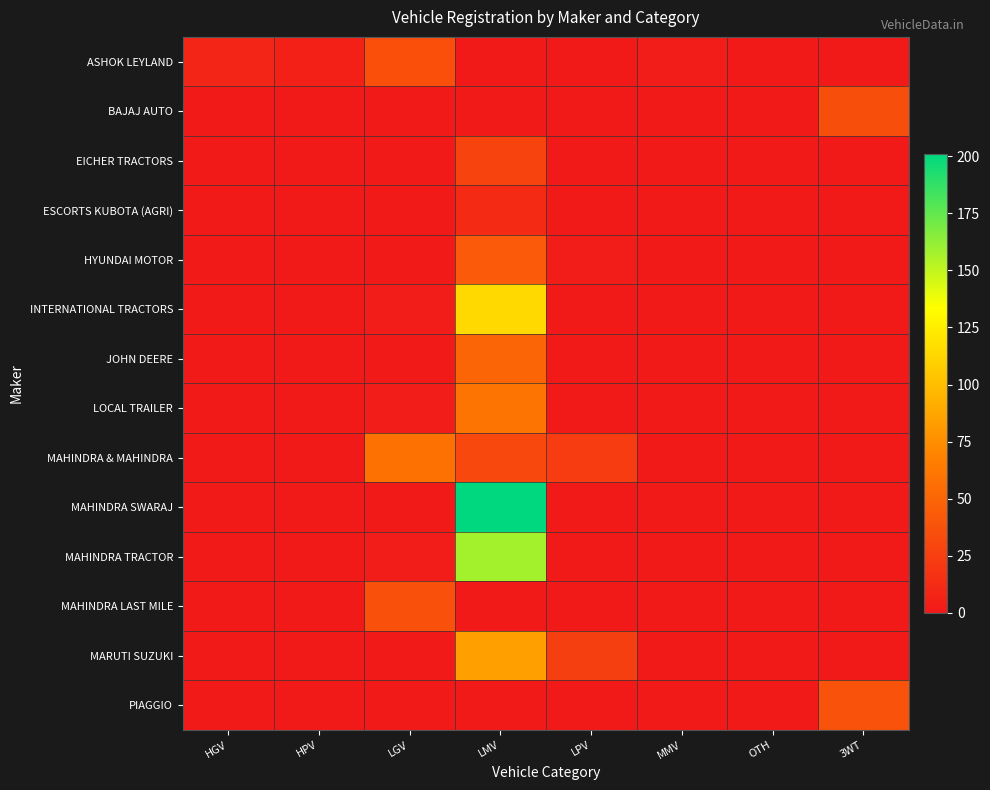

Reading left to right, transcribe all the data shown in this chart.

ASHOK LEYLAND: HGV=8	HPV=5	LGV=36	LMV=0	LPV=0	MMV=2	OTH=0	3WT=0
BAJAJ AUTO: HGV=0	HPV=0	LGV=0	LMV=0	LPV=0	MMV=0	OTH=0	3WT=35
EICHER TRACTORS: HGV=0	HPV=0	LGV=0	LMV=28	LPV=0	MMV=0	OTH=0	3WT=0
ESCORTS KUBOTA (AGRI): HGV=0	HPV=0	LGV=0	LMV=11	LPV=0	MMV=0	OTH=0	3WT=0
HYUNDAI MOTOR: HGV=0	HPV=0	LGV=0	LMV=43	LPV=3	MMV=0	OTH=0	3WT=0
INTERNATIONAL TRACTORS: HGV=0	HPV=0	LGV=3	LMV=114	LPV=0	MMV=0	OTH=0	3WT=0
JOHN DEERE: HGV=0	HPV=0	LGV=1	LMV=50	LPV=0	MMV=0	OTH=0	3WT=0
LOCAL TRAILER: HGV=0	HPV=0	LGV=3	LMV=60	LPV=0	MMV=0	OTH=0	3WT=0
MAHINDRA & MAHINDRA: HGV=0	HPV=0	LGV=58	LMV=31	LPV=23	MMV=0	OTH=0	3WT=0
MAHINDRA SWARAJ: HGV=0	HPV=0	LGV=1	LMV=201	LPV=0	MMV=0	OTH=0	3WT=0
MAHINDRA TRACTOR: HGV=0	HPV=0	LGV=2	LMV=158	LPV=0	MMV=0	OTH=0	3WT=0
MAHINDRA LAST MILE: HGV=0	HPV=0	LGV=37	LMV=0	LPV=0	MMV=0	OTH=0	3WT=0
MARUTI SUZUKI: HGV=0	HPV=0	LGV=0	LMV=84	LPV=25	MMV=0	OTH=0	3WT=0
PIAGGIO: HGV=0	HPV=0	LGV=0	LMV=0	LPV=0	MMV=0	OTH=0	3WT=38